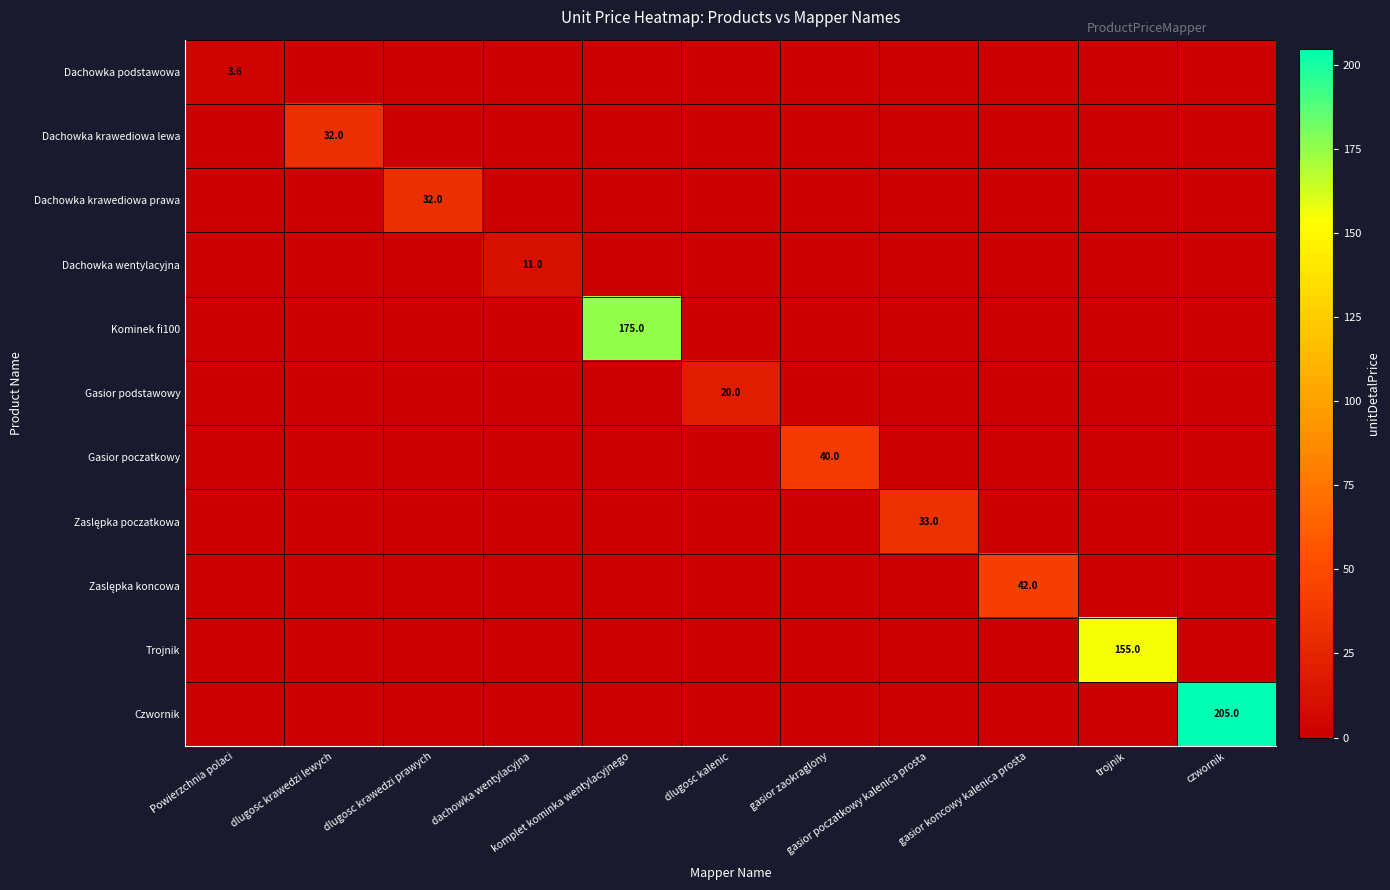

What is the sum of all Trojnik values?

155.0